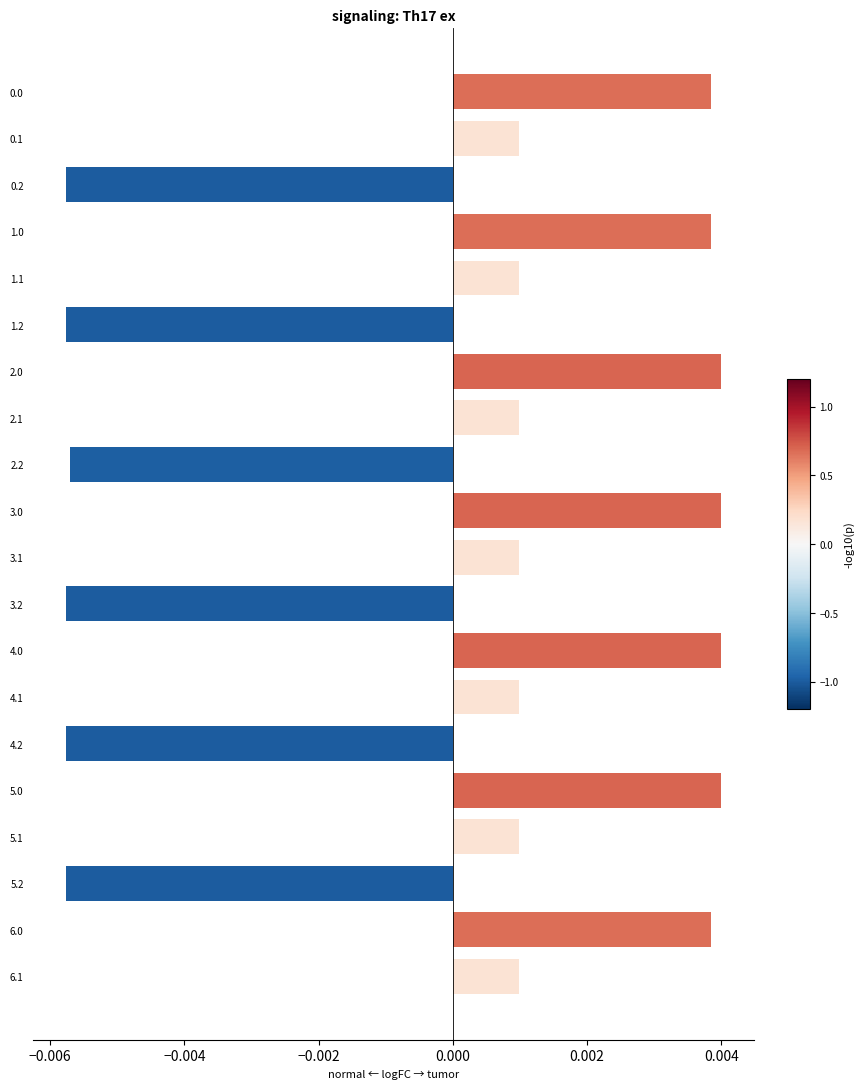

Count the number of values greater than 0.

14